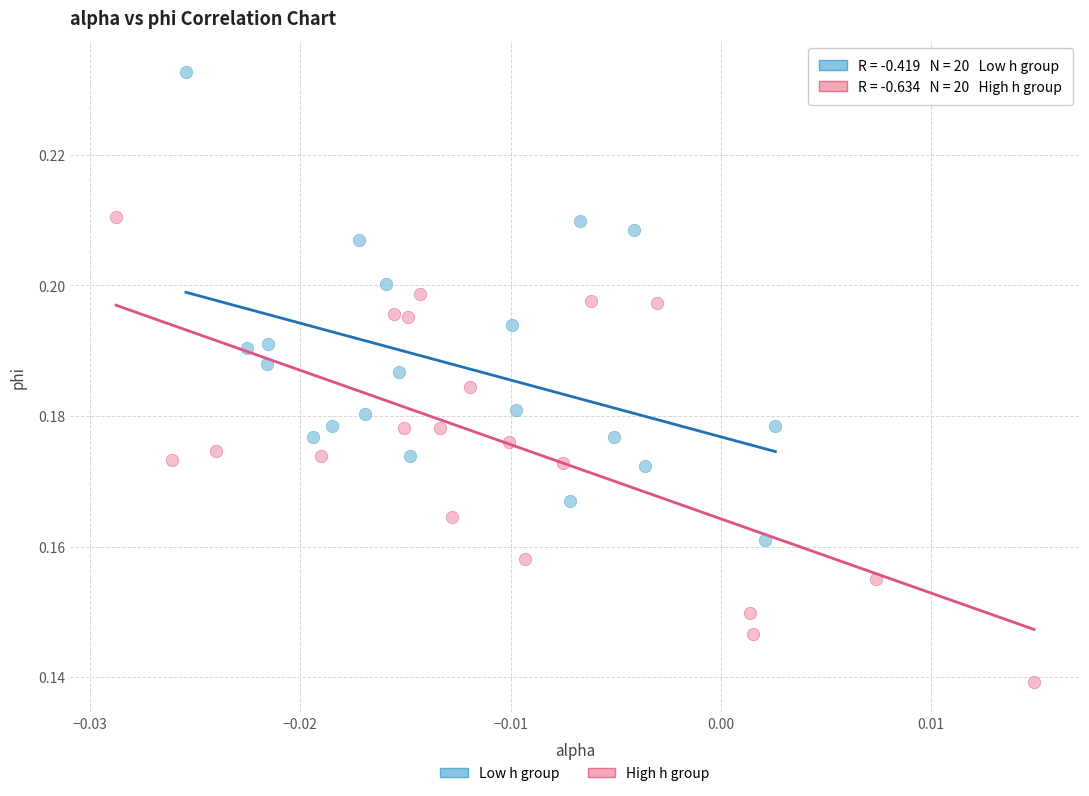

Which series contains the highest Y value?

Low h group